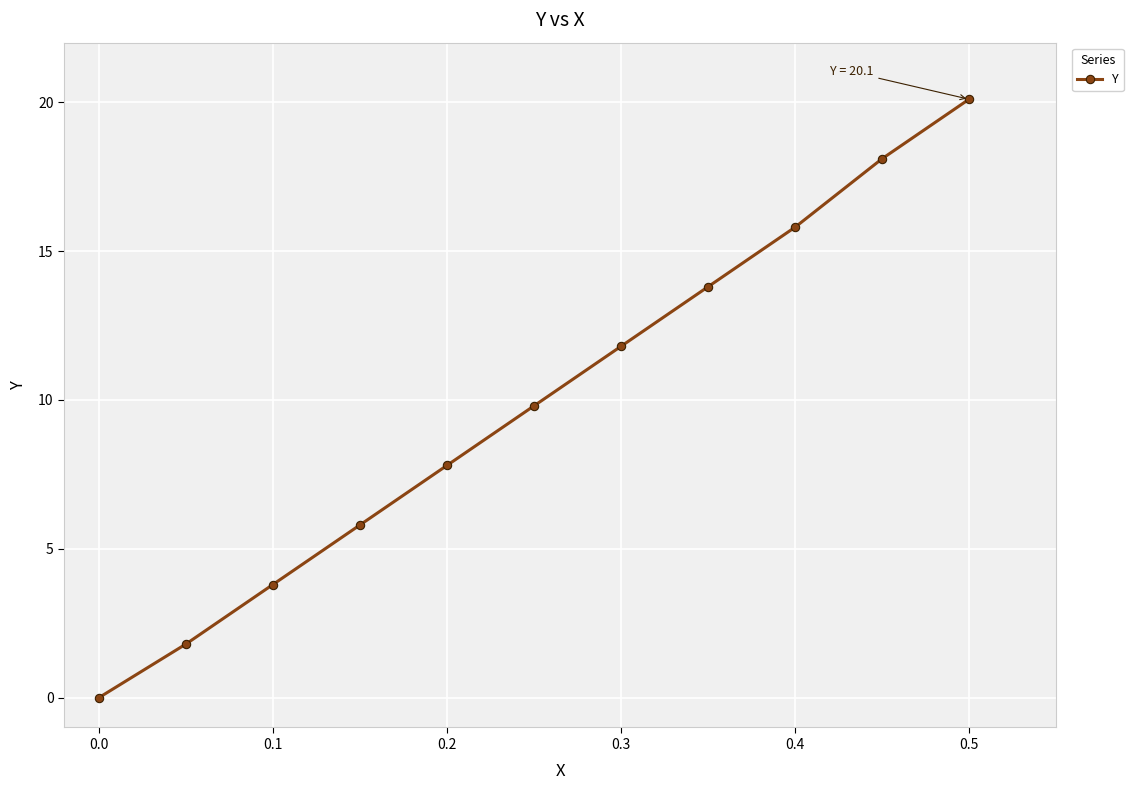

What is the value of the 6th point from the left?

9.8